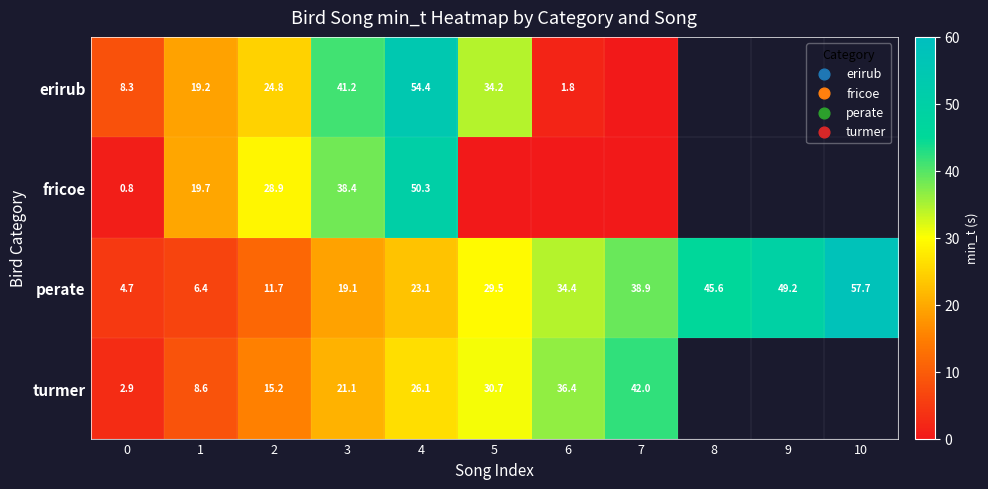

Rank the series by their maximum value, from highest to lowest.

perate, erirub, fricoe, turmer